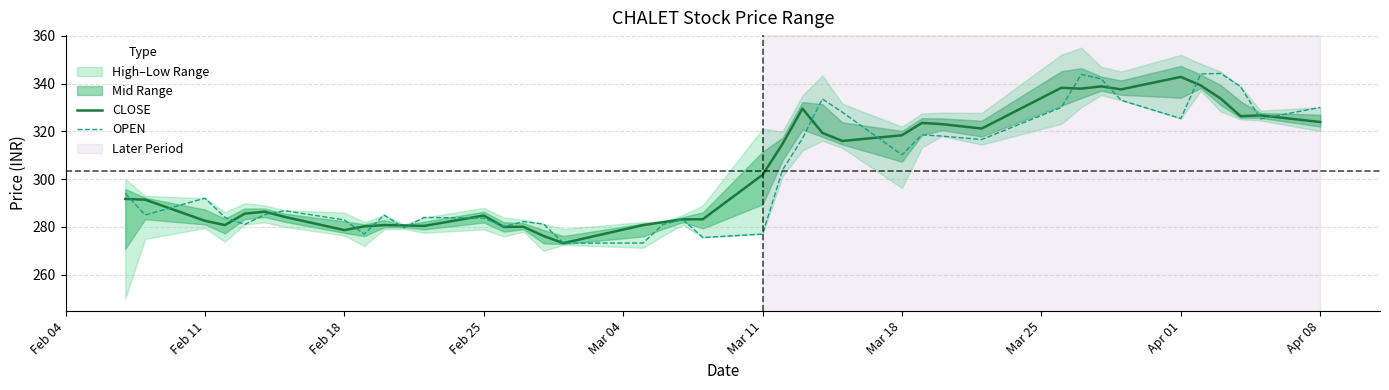

What is the maximum value shown in the chart?

344.2